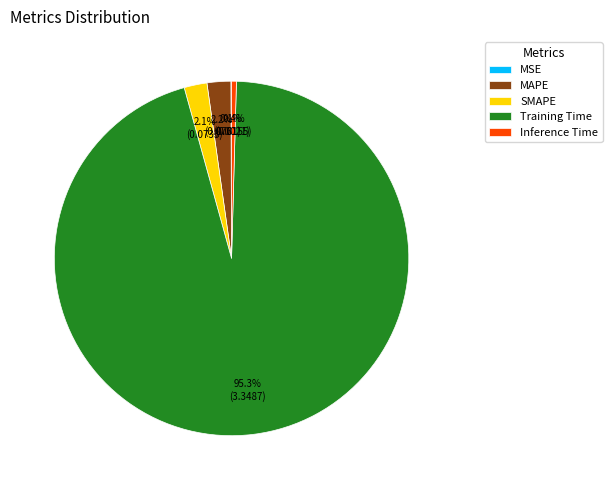

What is the largest slice in the pie chart?

Training Time